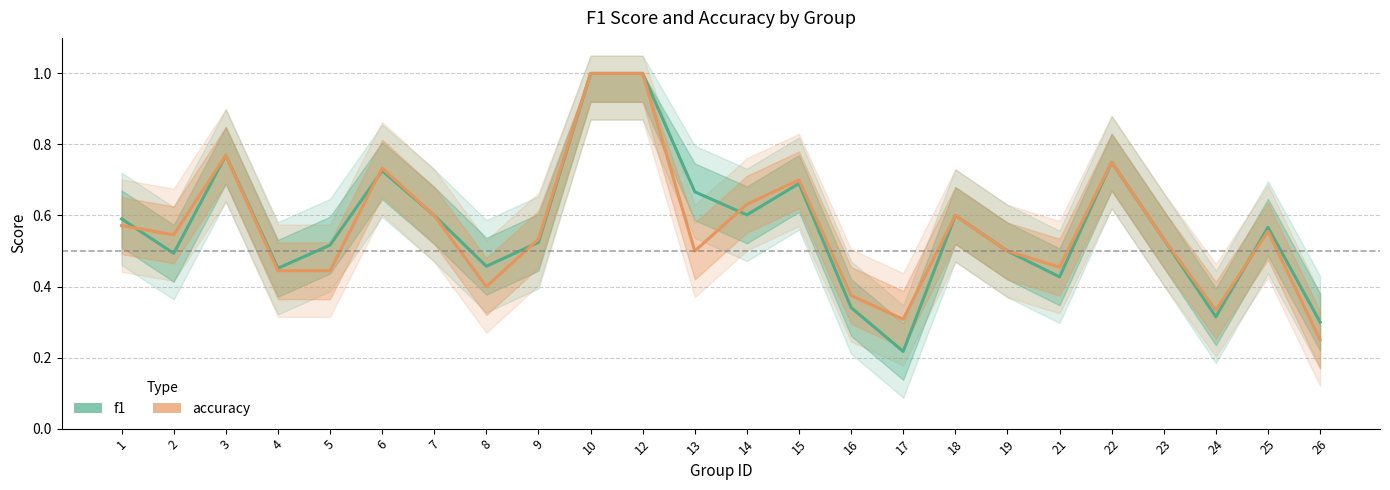

What is the maximum value shown in the chart?

1.0